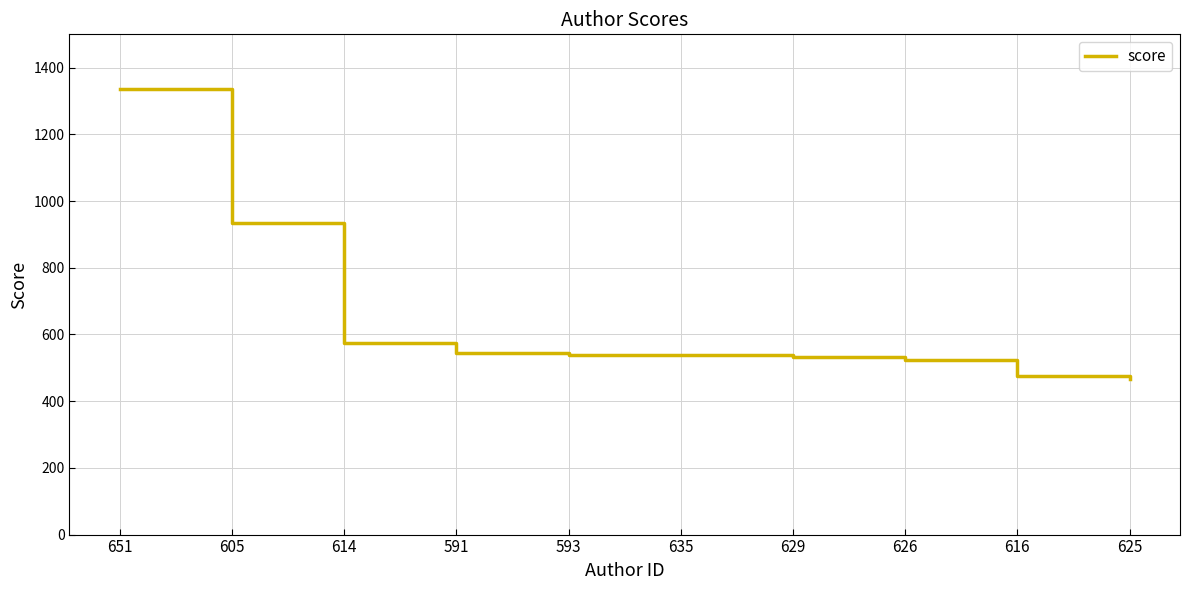

Which has a higher value, 614 or 591?

614